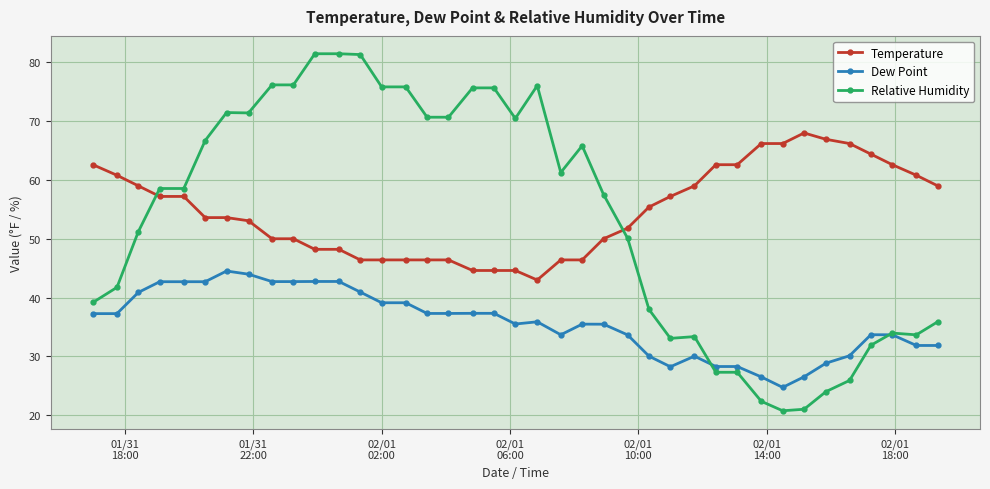

What is the smallest value displayed?

20.7